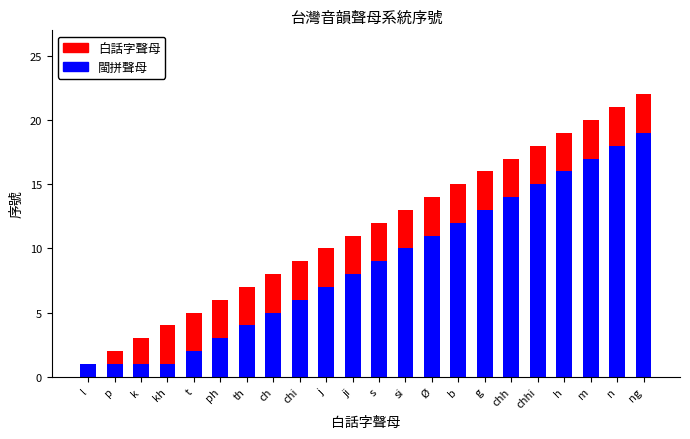

What is the total value across all series at chh?

17